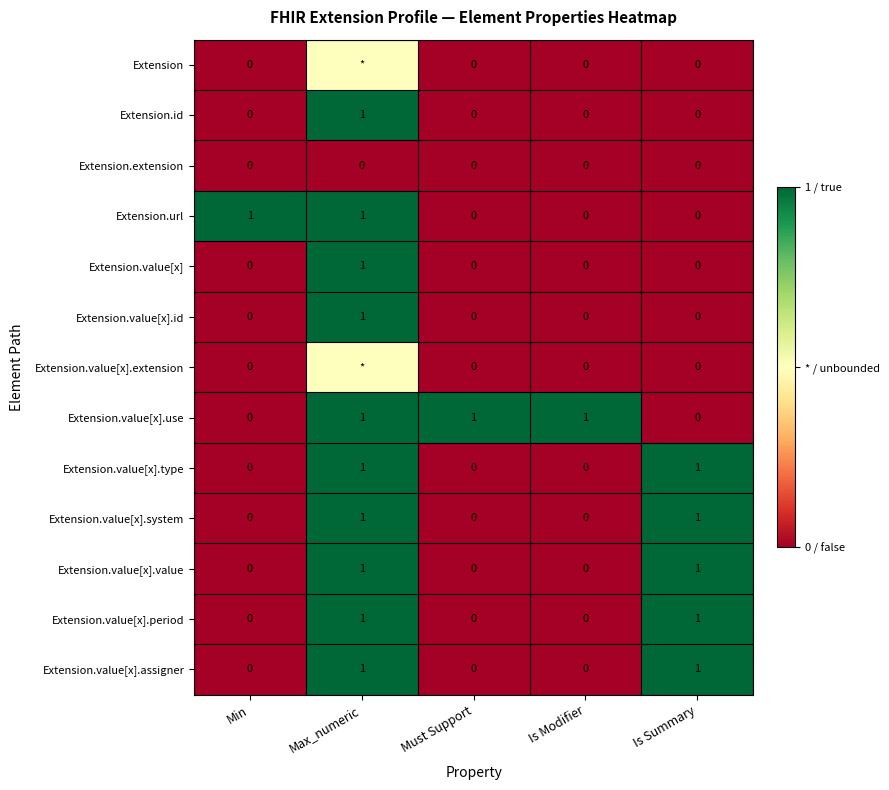

Which category has the highest value in the Extension.id series?

Max_numeric